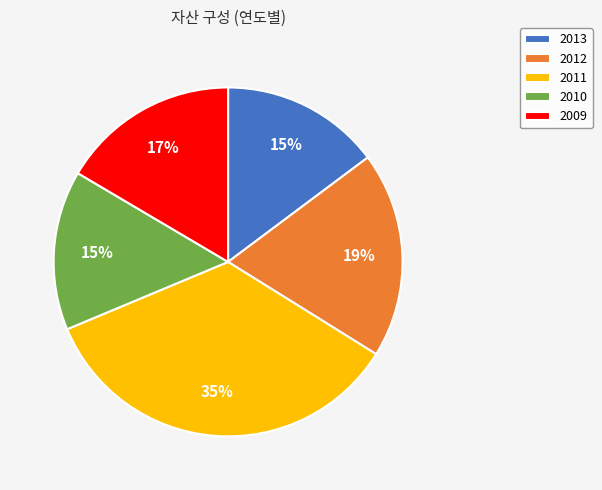

Approximately how many times larger is the value at 2013 compared to 2009?

0.9